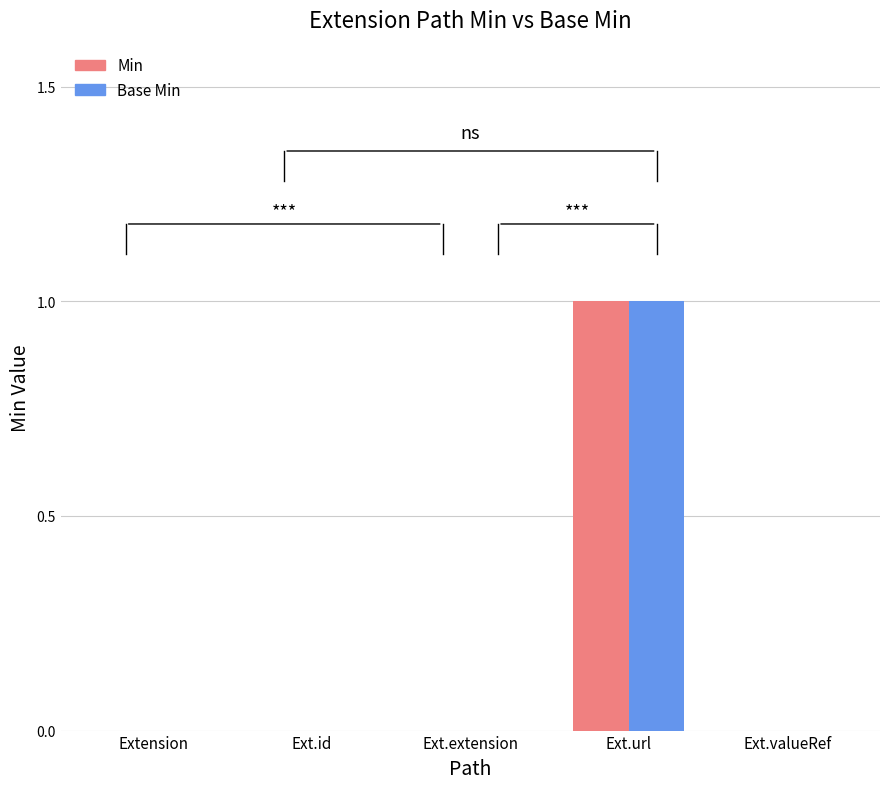

How many categories are shown in the chart?

5